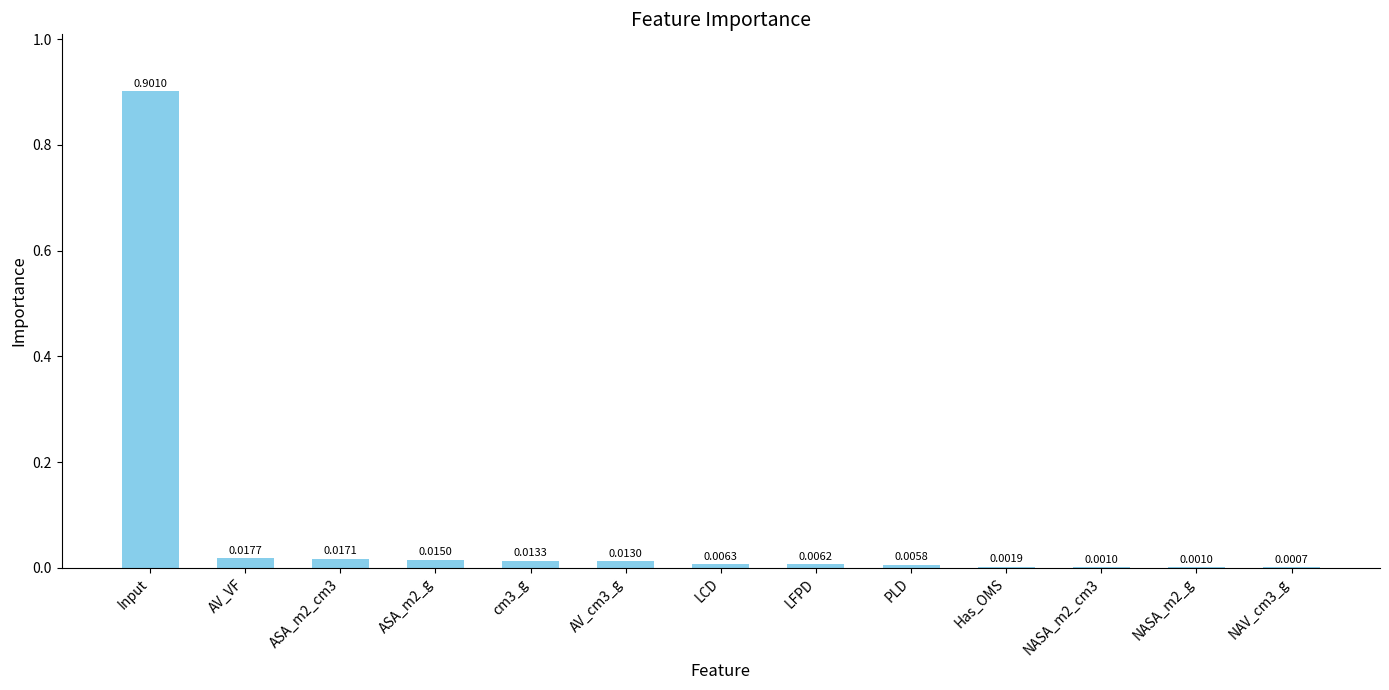

At which category does the chart reach its peak across all series?

Input